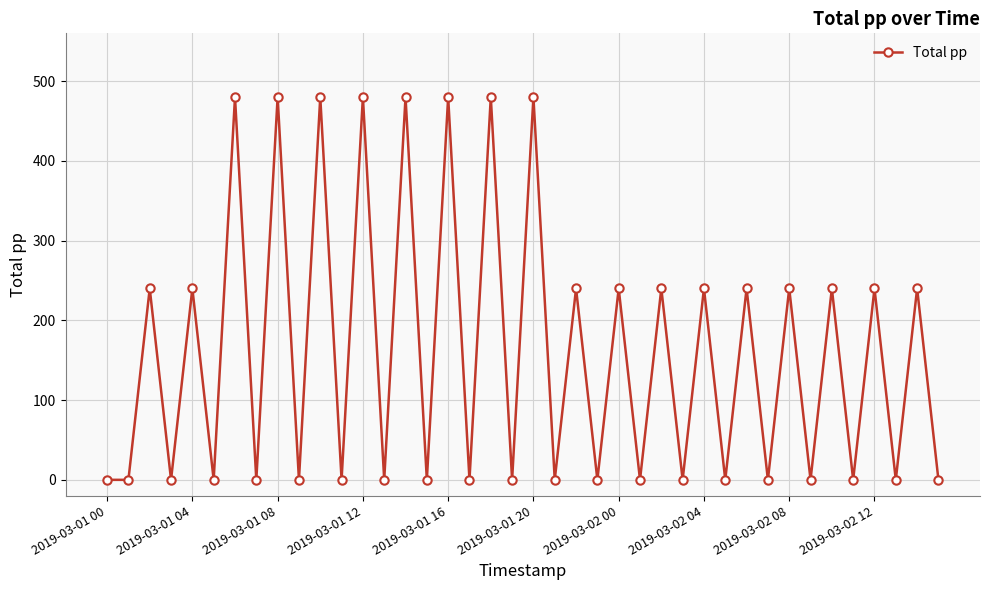

What is the sum of all values?

6480